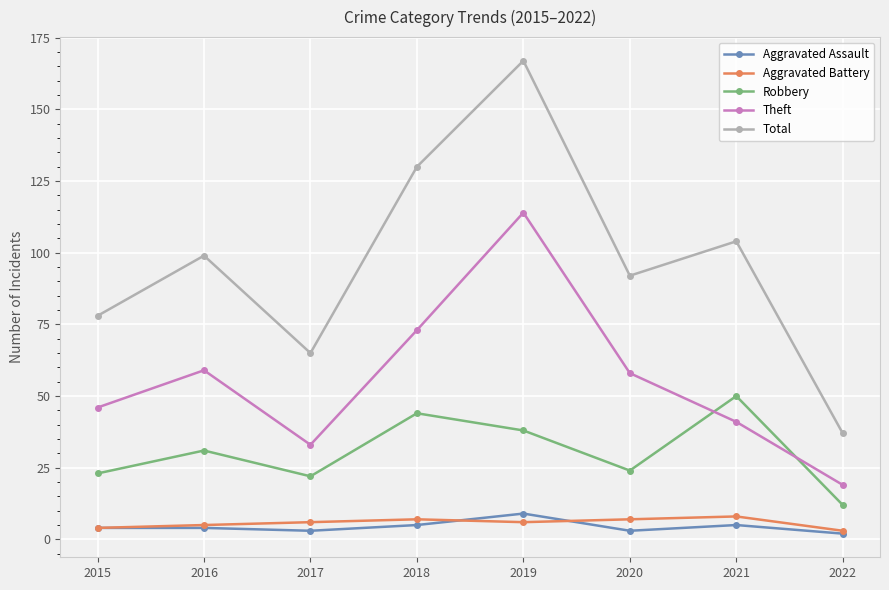

True or false: Total and Robbery cross at least once.

False